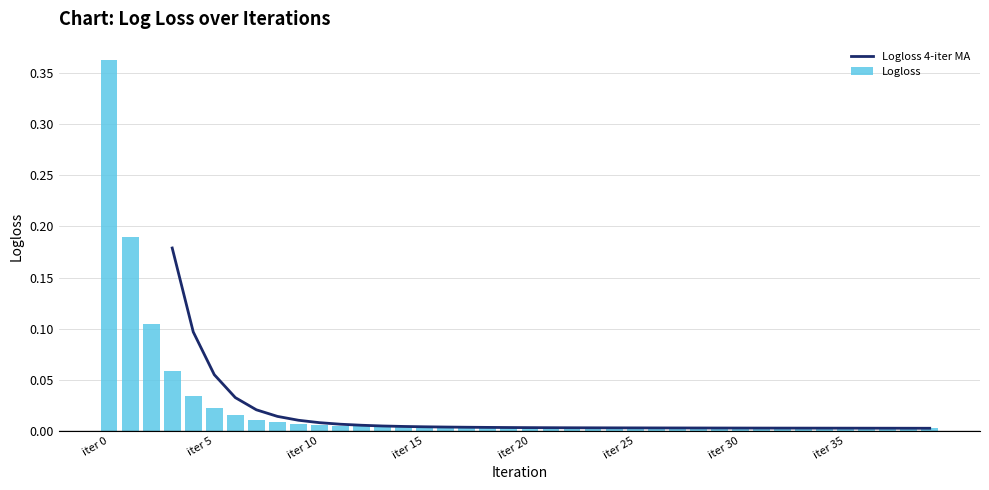

The value at 1 is 0.3. True or false?

False